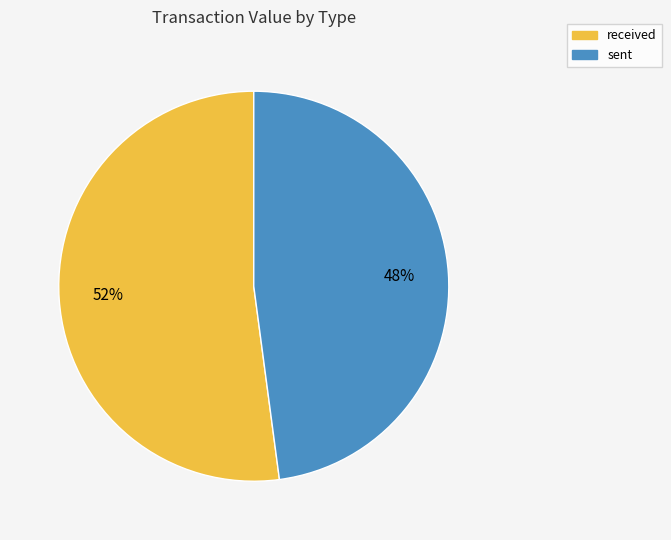

Does received represent more than half of the total?

Yes